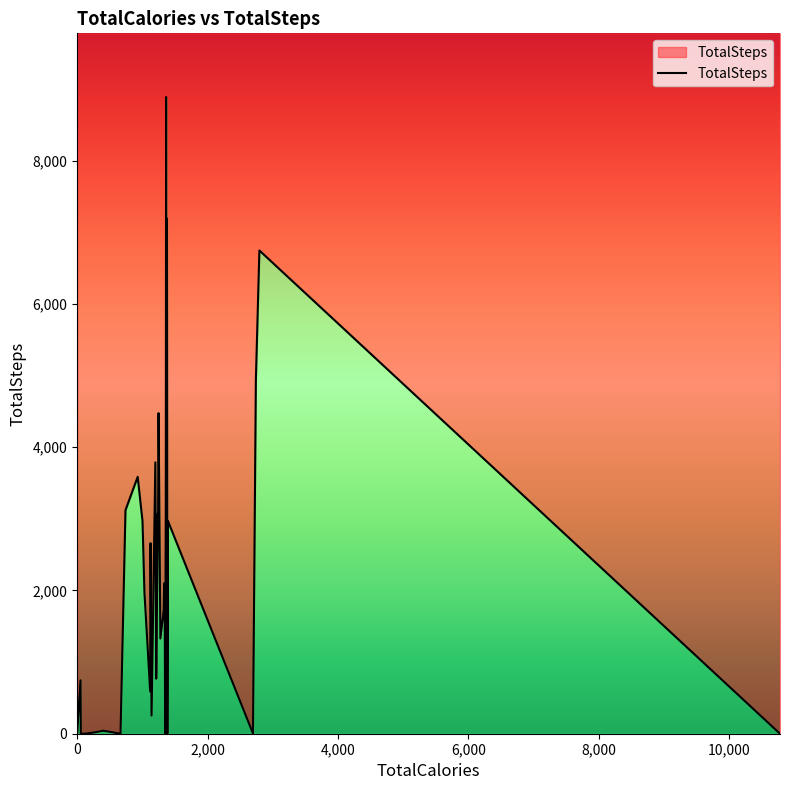

What value does the data have at 928, to the nearest 50?

3600